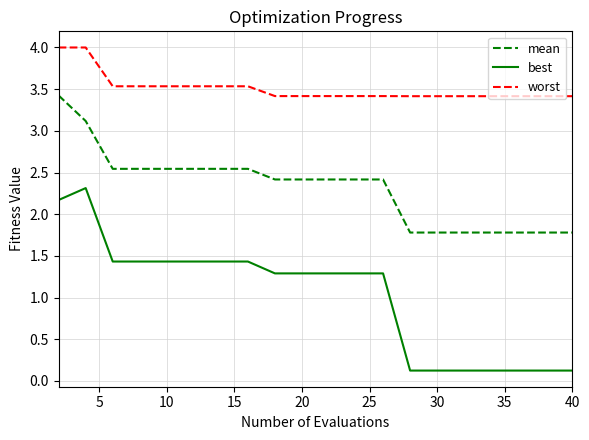

Which series has the widest spread of values?

best